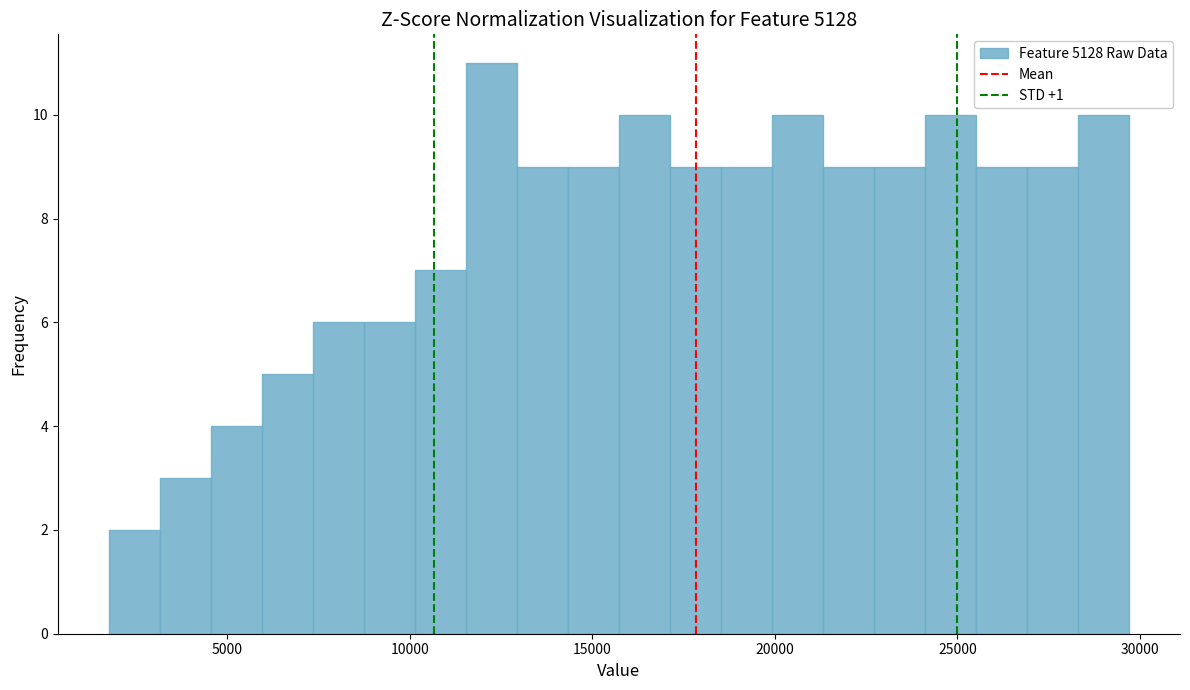

Around what value on the x-axis is the tallest bar? Give the approximate position of its centre, as read against the axis.

12000